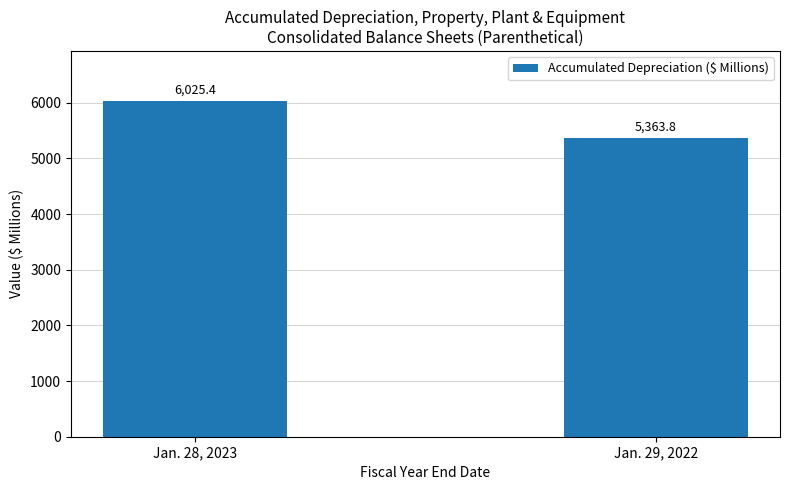

Is it true that the value at Jan. 29, 2022 is 5363.8?

True